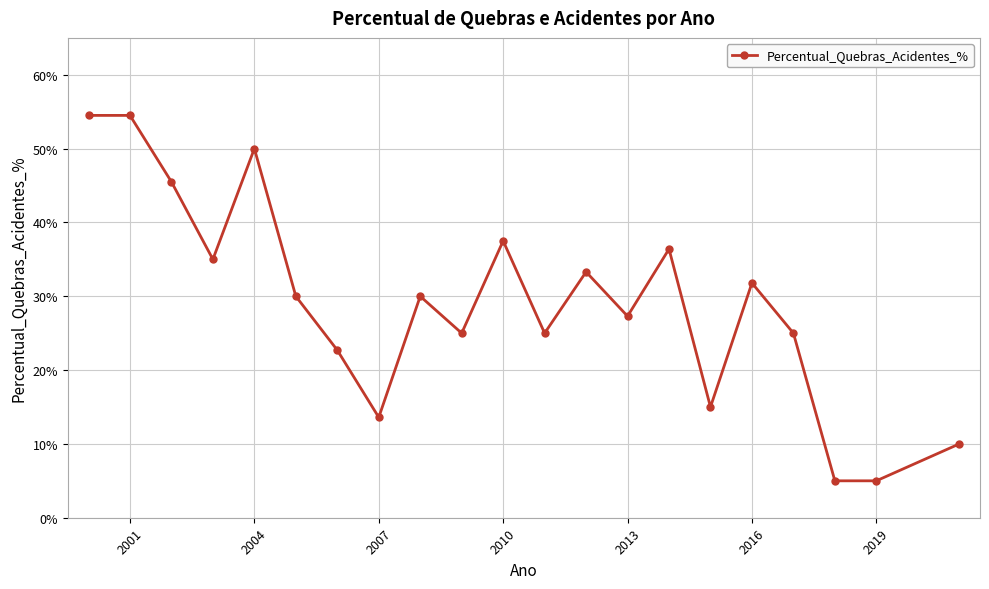

True or false: there are more than 1 points higher than both neighbors.

True